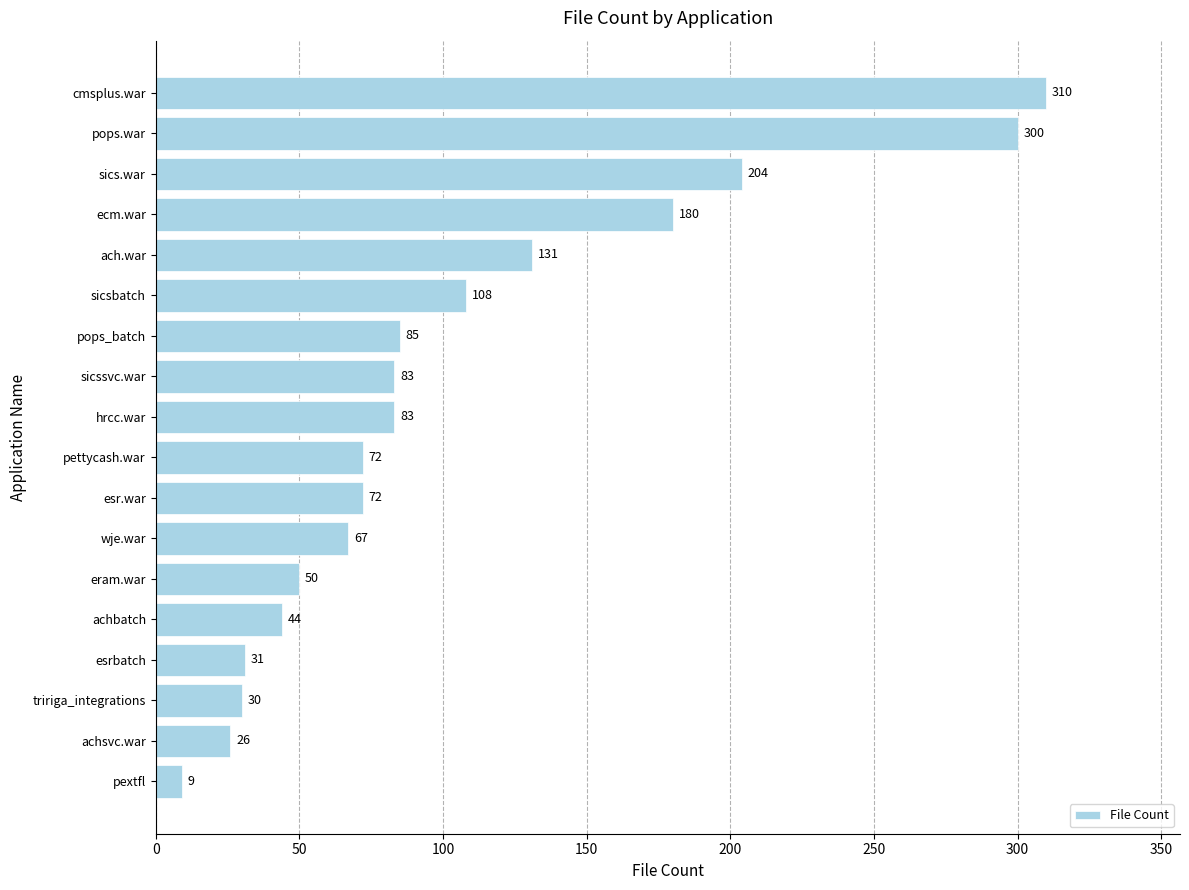

At which label is the value closest to 159?

ecm.war